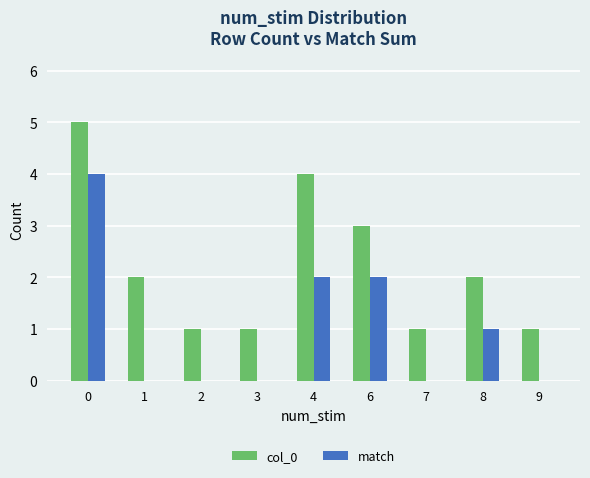

Which series has the largest total across all categories?

col_0